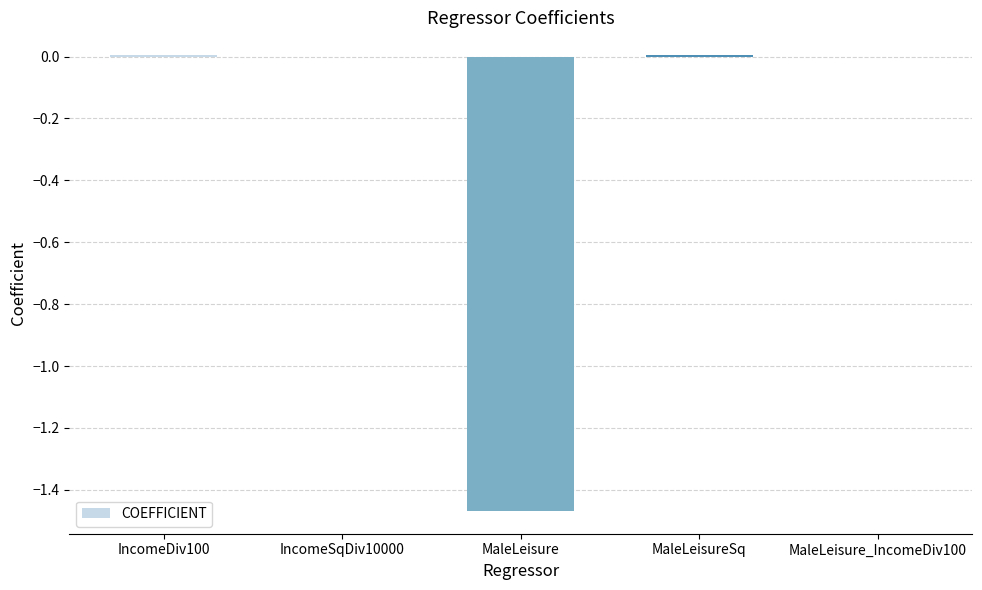

How many categories are shown in the chart?

5